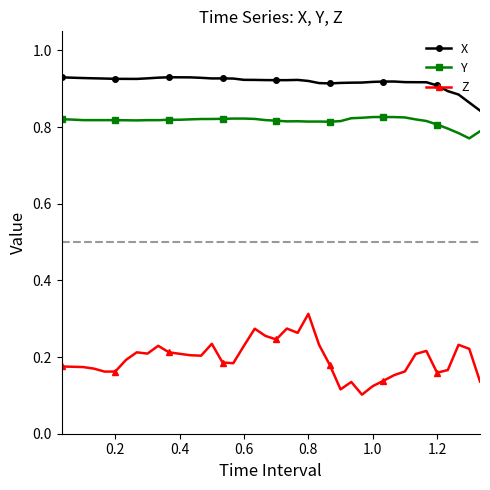

How many lines are shown in the chart?

3